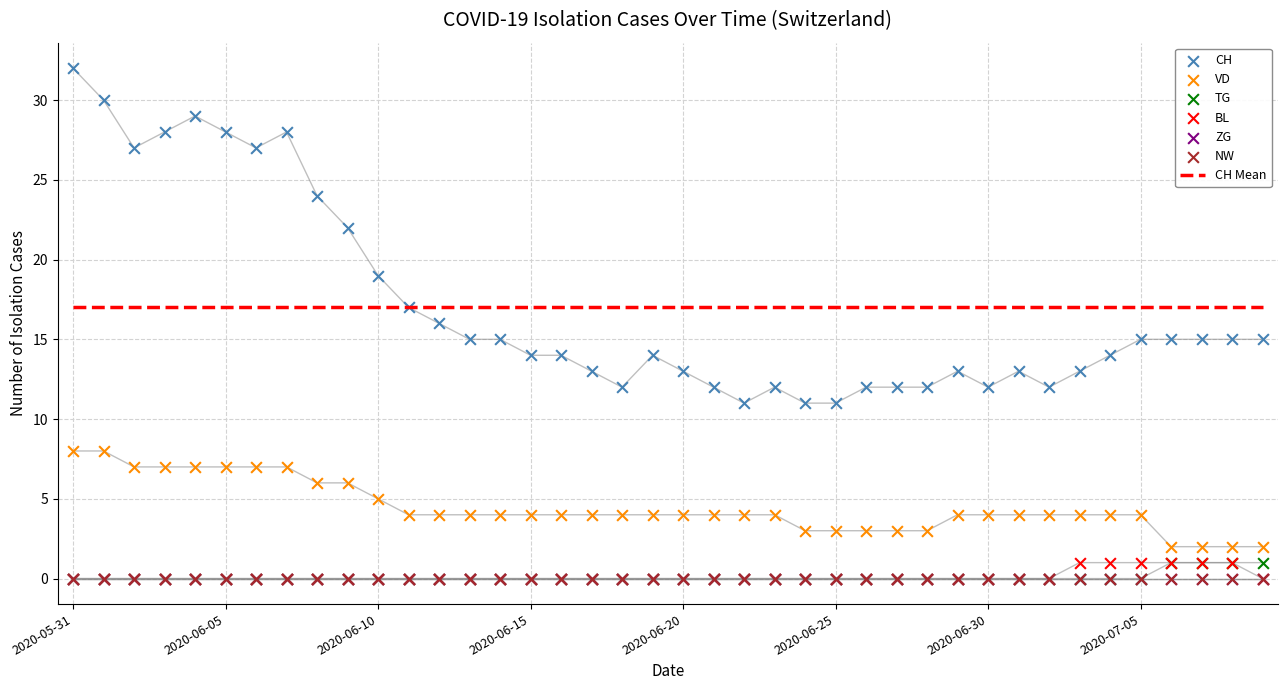

Which series reaches the minimum Y coordinate?

TG